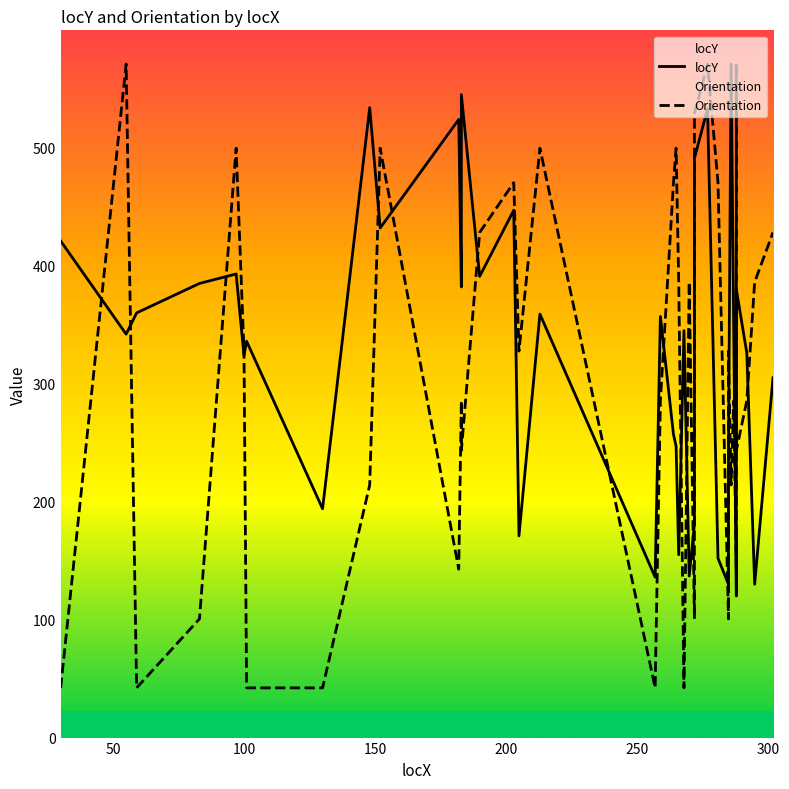

Is this an area chart (filled region under the line)?

No